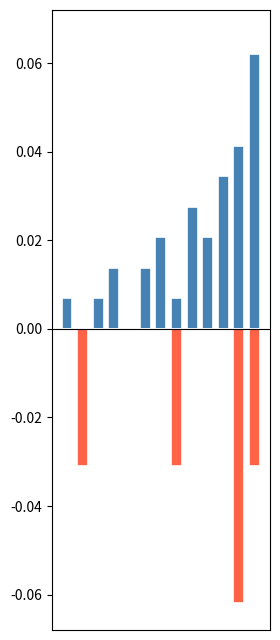

What is the greatest value displayed?

0.1